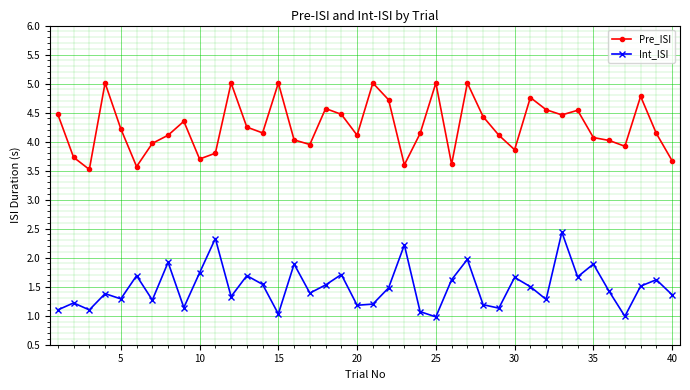

Rank the series by their average value, from highest to lowest.

Pre_ISI, Int_ISI